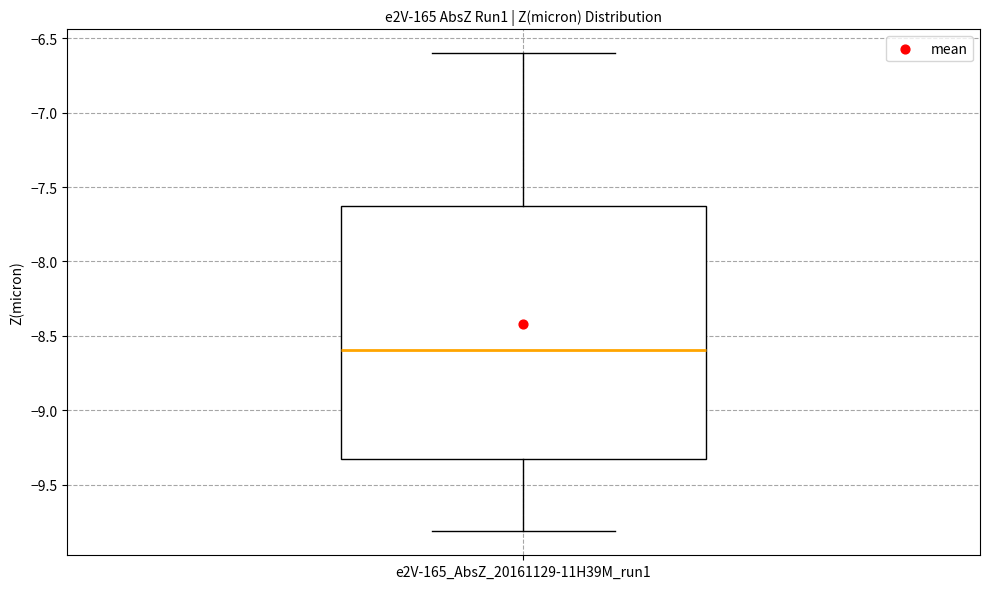

Read this box plot against the y-axis: the position of the median line, the range covered by the box, and the ends of both whiskers. The values are not printed on the chart, so give them approximately, as read against the axis.

median -8.60, box -9.35 to -7.65, whiskers -9.80 to -6.60